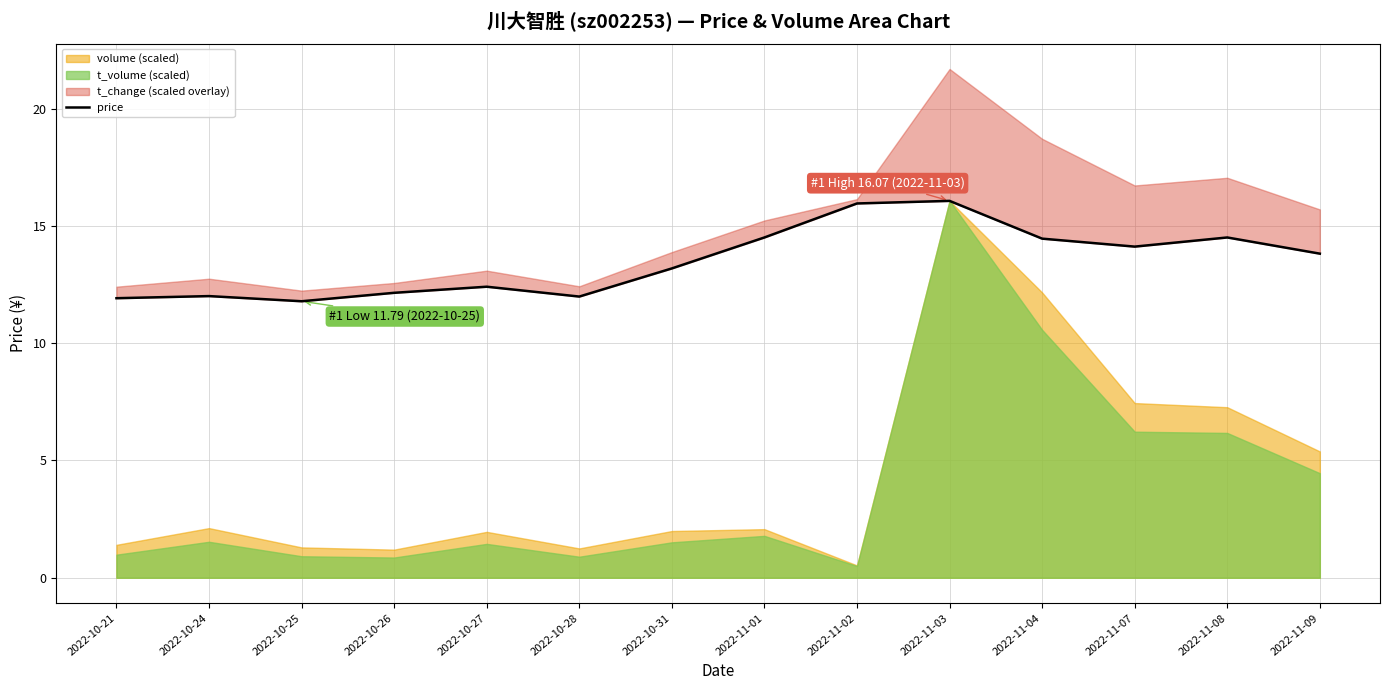

Reading left to right, extract all data points from this chart.

11.9	12.0	11.8	12.2	12.4	12.0	13.2	14.5	16.0	16.1	14.5	14.1	14.5	13.8